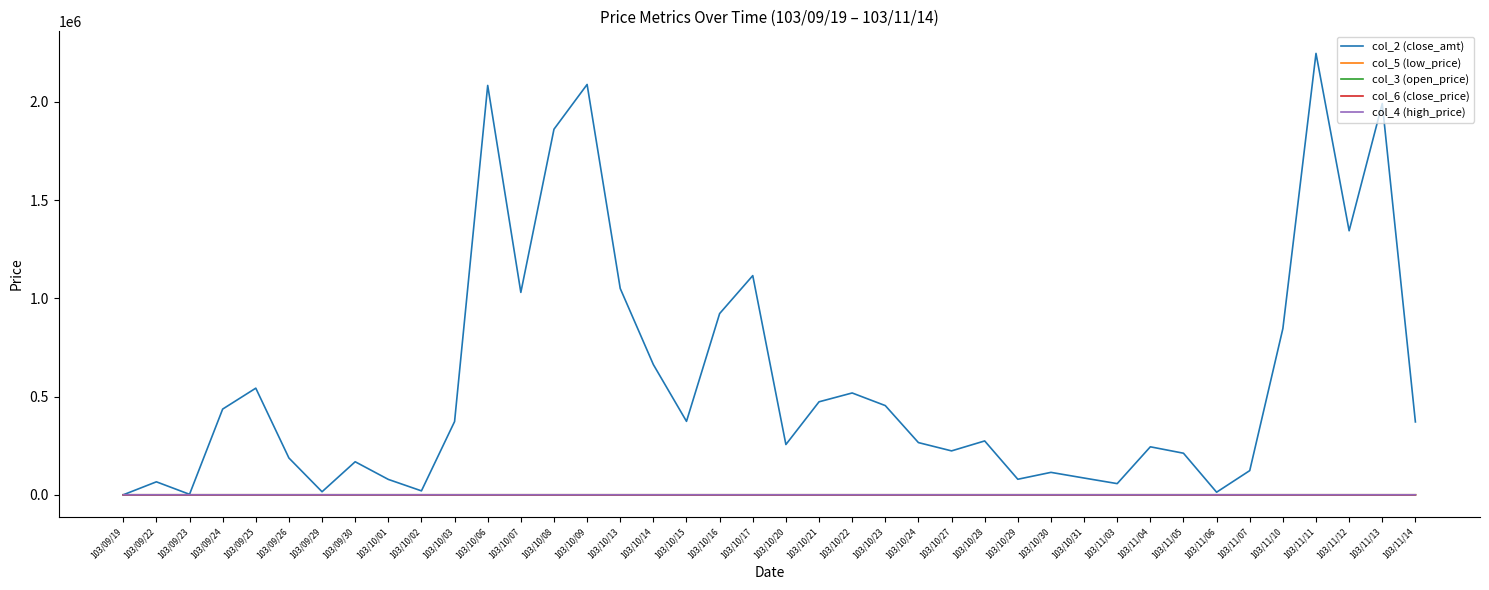

Which series has the widest spread of values?

col_2 (close_amt)